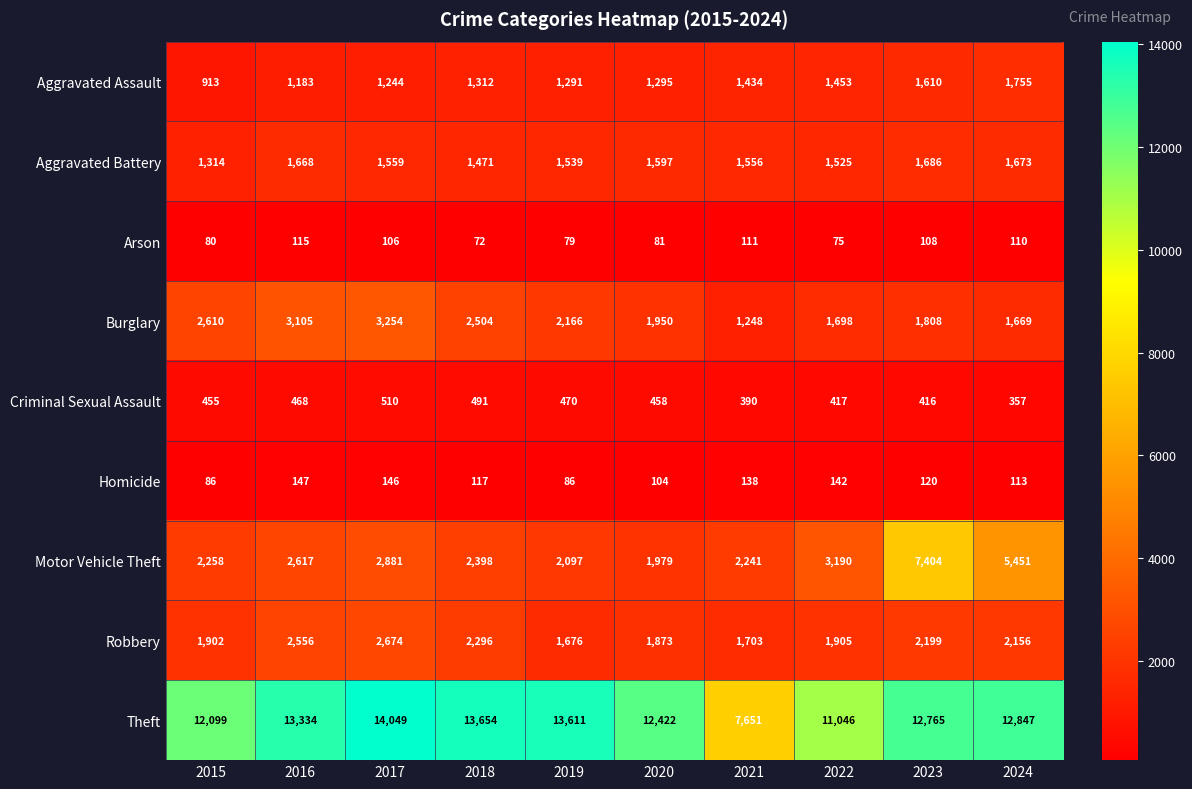

At how many categories does at least one series exceed 7503?

10